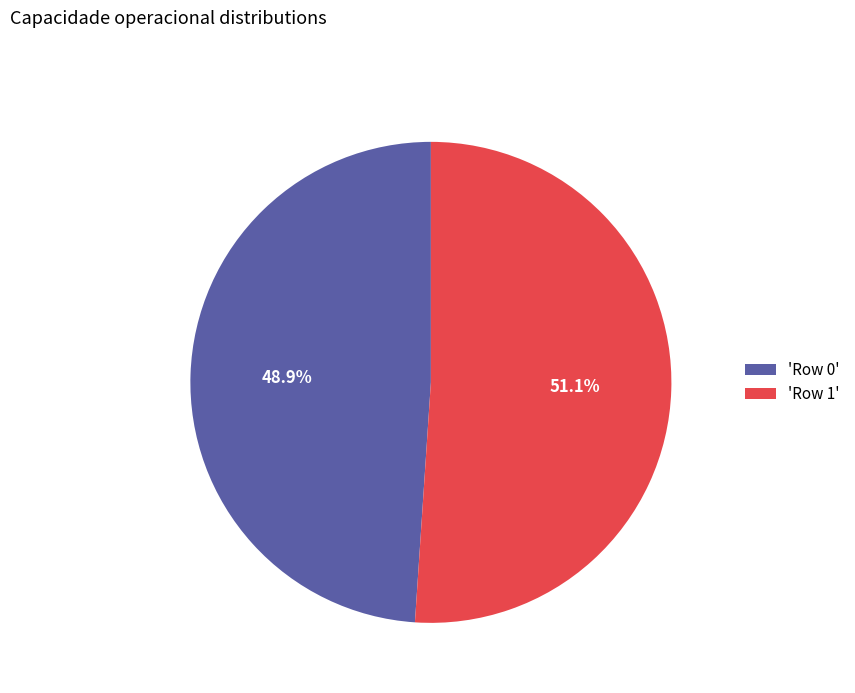

What is the largest slice in the pie chart?

'Row 1'